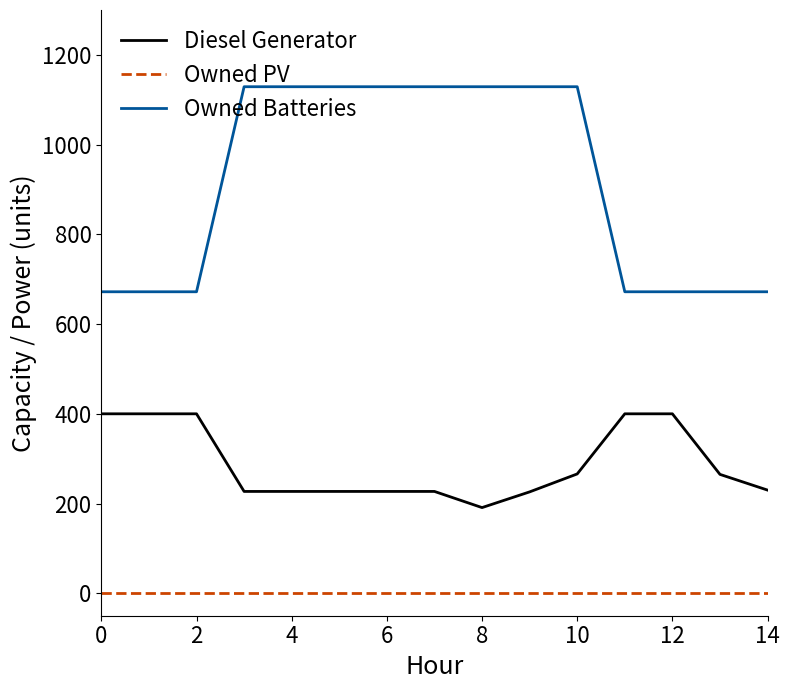

At how many categories does at least one series exceed 345?

15